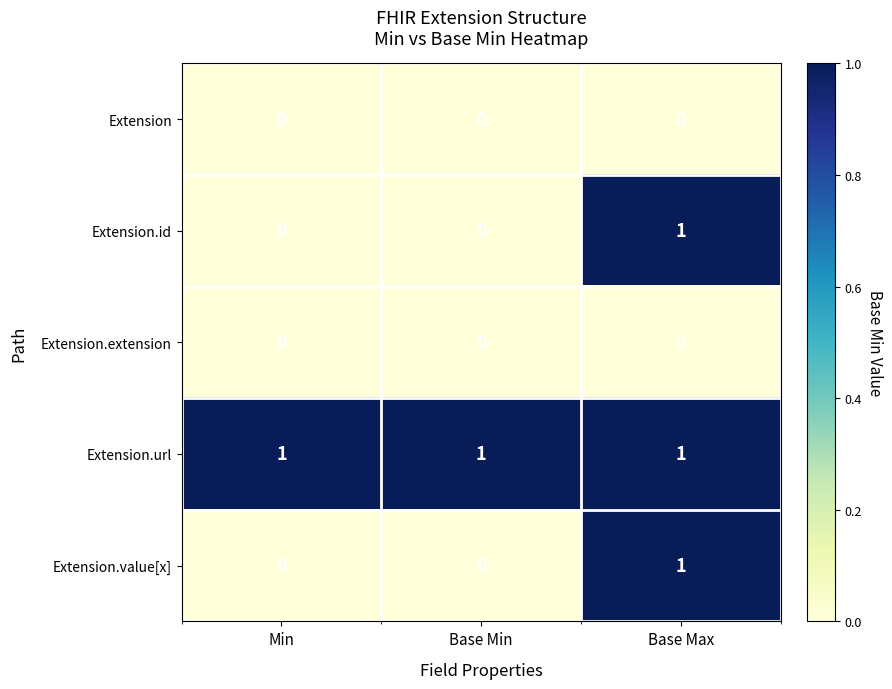

Reading left to right, list all the values displayed in this chart.

Extension: Min=0	Base Min=0	Base Max=0
Extension.id: Min=0	Base Min=0	Base Max=1
Extension.extension: Min=0	Base Min=0	Base Max=0
Extension.url: Min=1	Base Min=1	Base Max=1
Extension.value[x]: Min=0	Base Min=0	Base Max=1